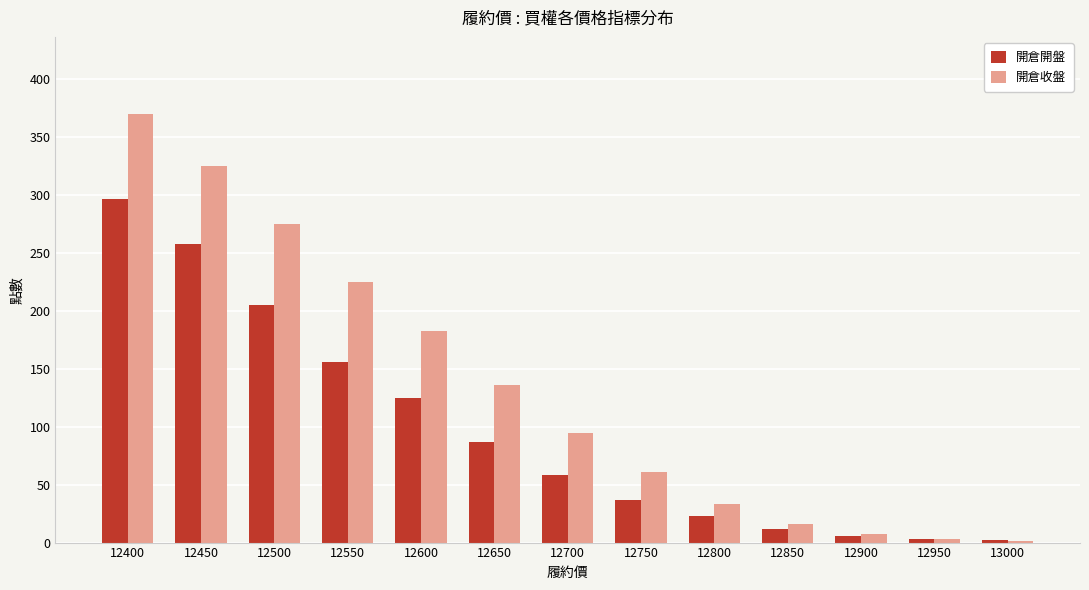

What is the total value across all series at 12800?

56.0